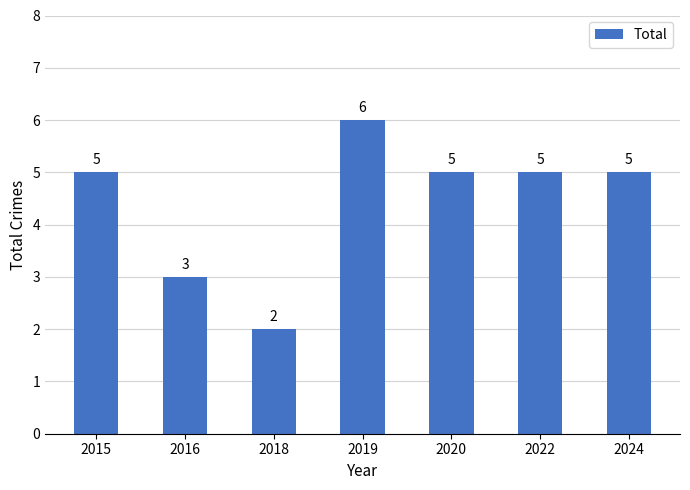

How many bars are there in total?

7